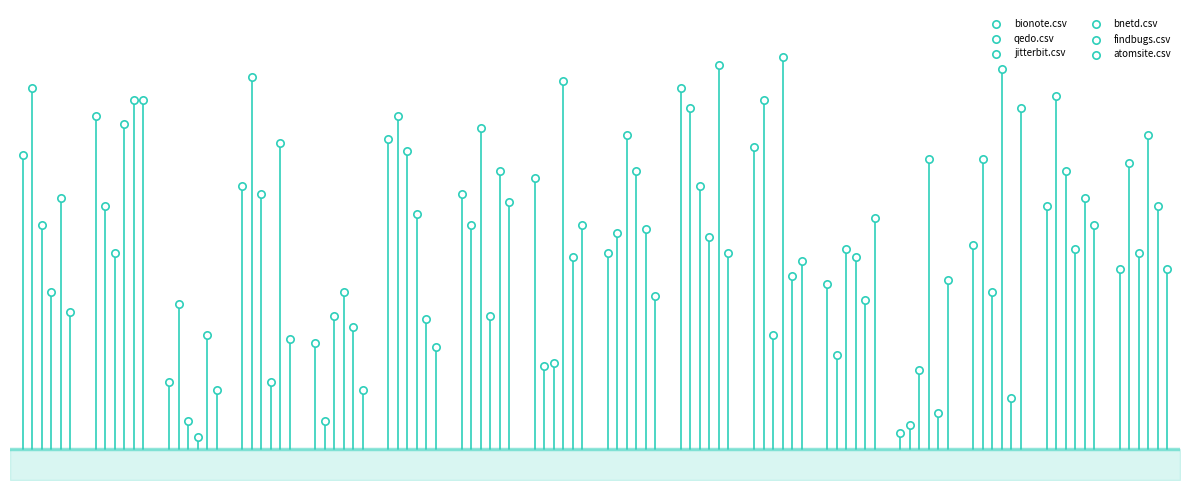

What are all the series names shown in the legend?

bionote.csv, qedo.csv, jitterbit.csv, bnetd.csv, findbugs.csv, atomsite.csv